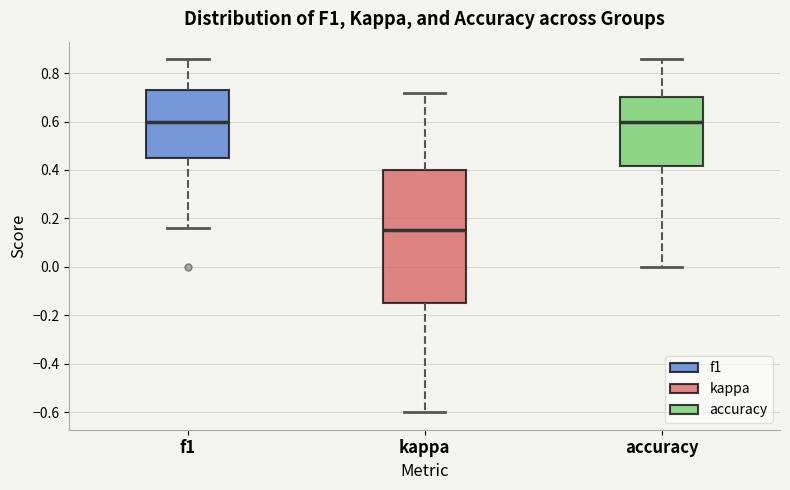

Reading left to right, transcribe this box plot: for each box, give where its median line is, the range the box spans, and where its two whiskers end, as read against the y-axis. The values are not printed on the chart, so give them approximately, as read against the axis.

f1: median 0.60, box 0.46 to 0.72, whiskers 0.16 to 0.86
kappa: median 0.16, box -0.14 to 0.40, whiskers -0.60 to 0.72
accuracy: median 0.60, box 0.42 to 0.70, whiskers 0.00 to 0.86